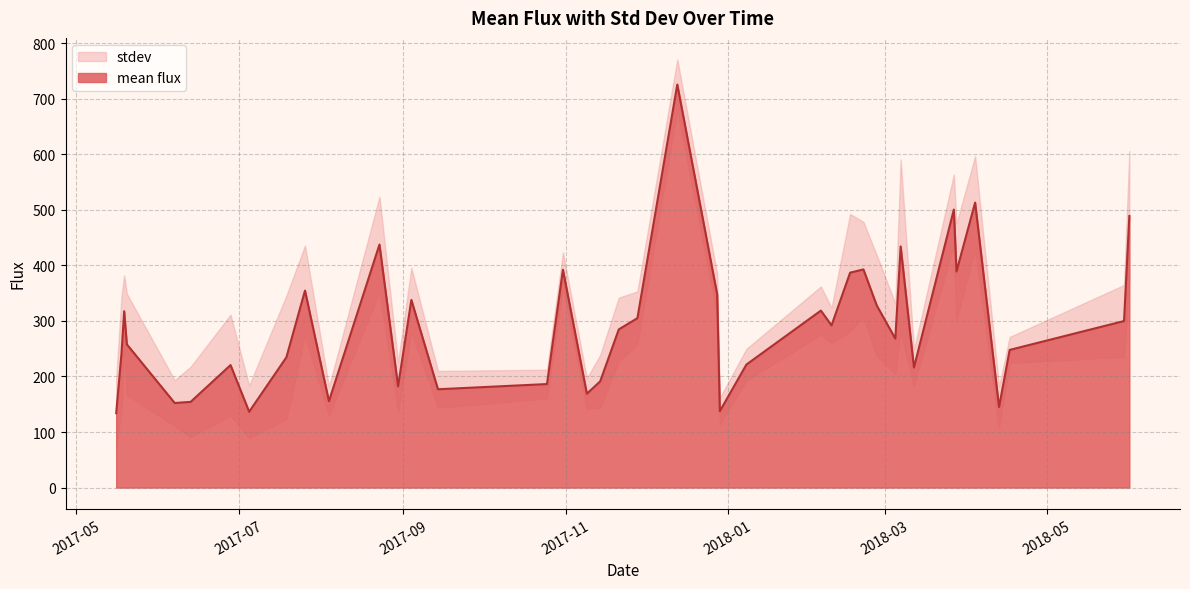

At which category does the chart reach its minimum across all series?

2017-05-16